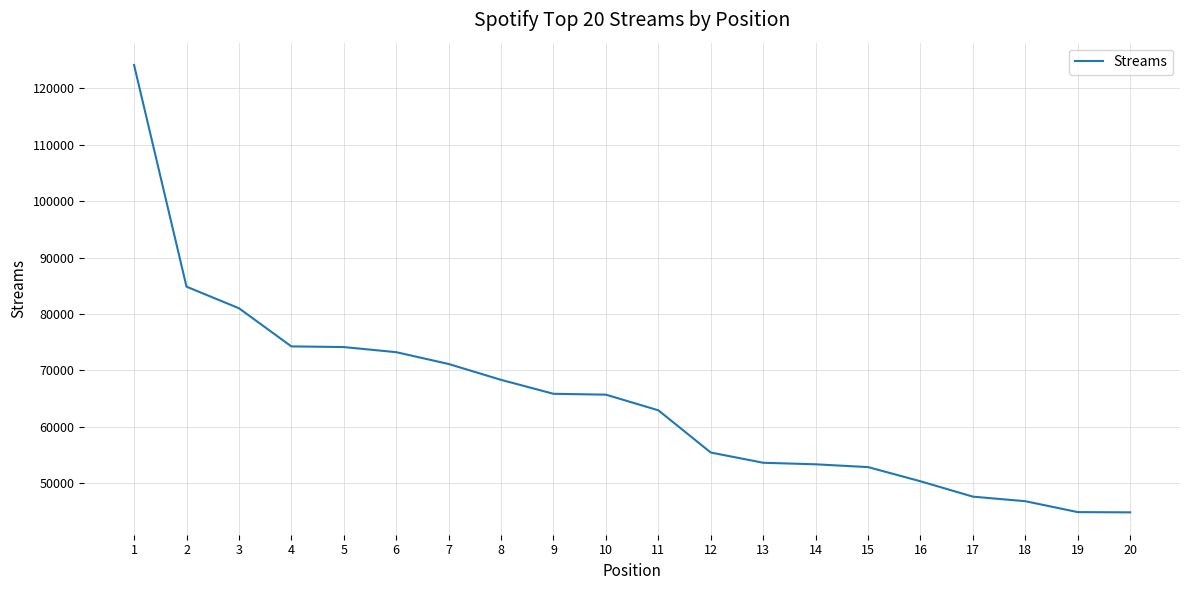

The chart shows a value of 98650 at 4. True or false?

False